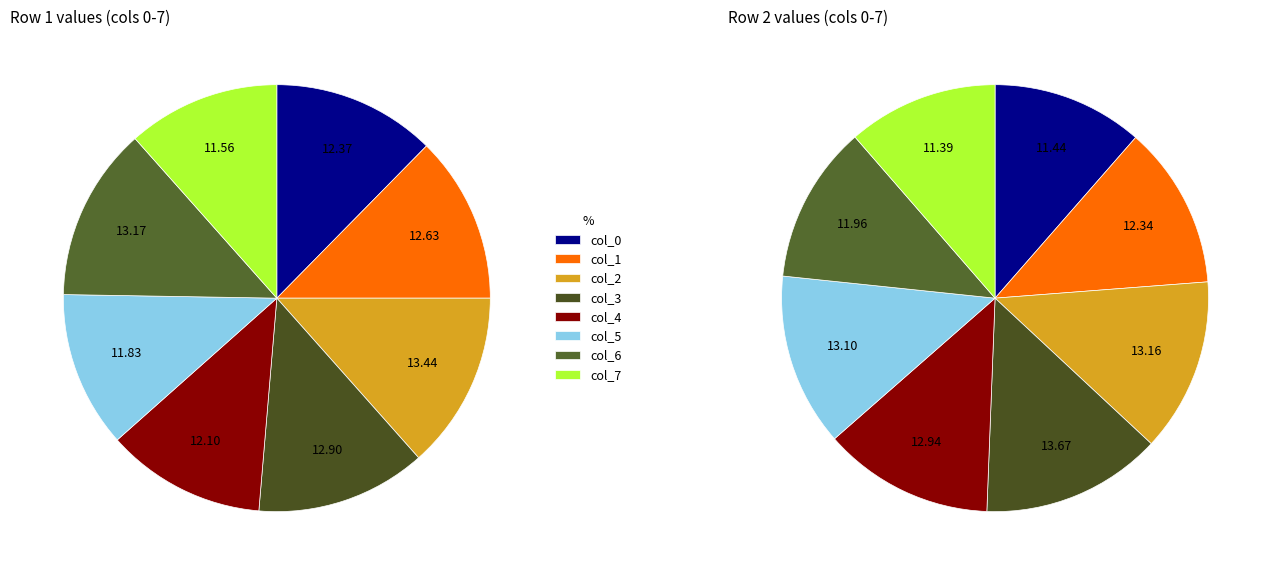

Do 7 and 2 together represent more than half of the pie?

No